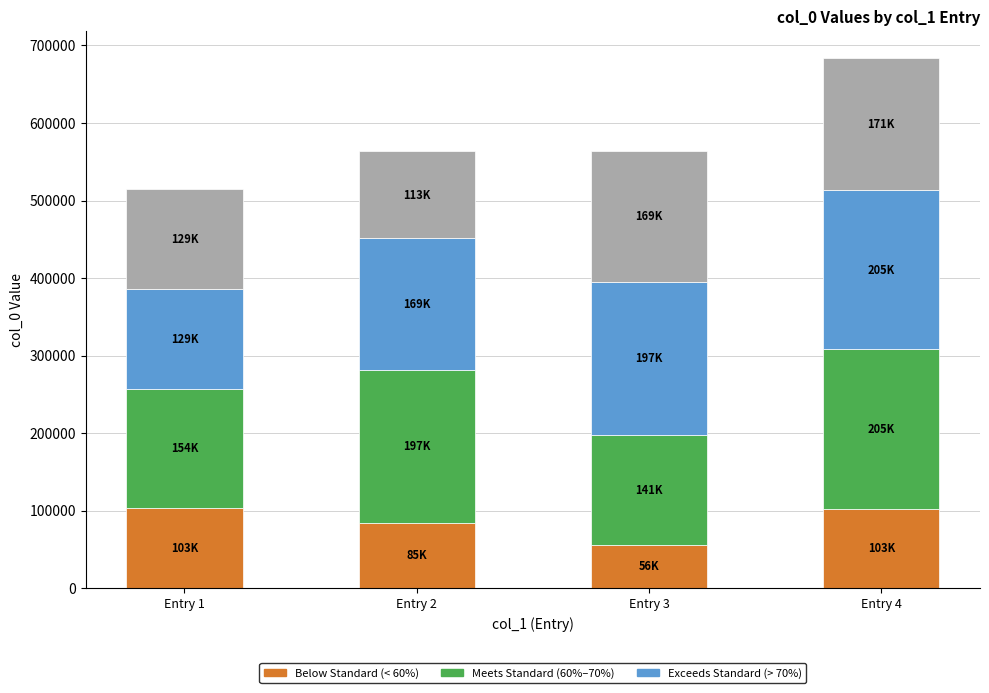

At which category is the sum across all series the highest?

Entry 4